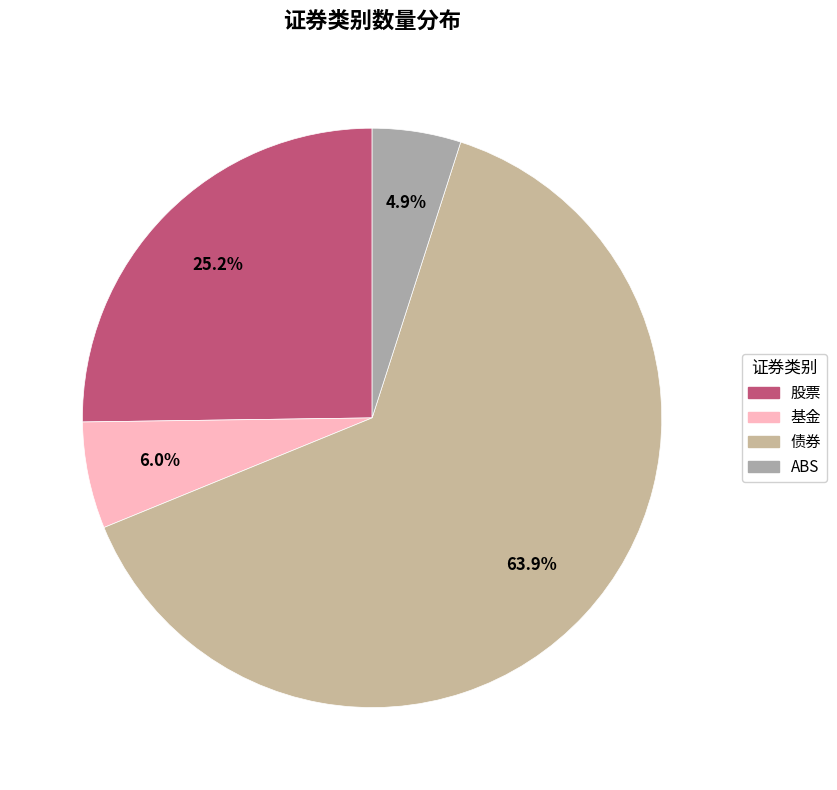

To the nearest percent, what portion does 基金 represent?

6%